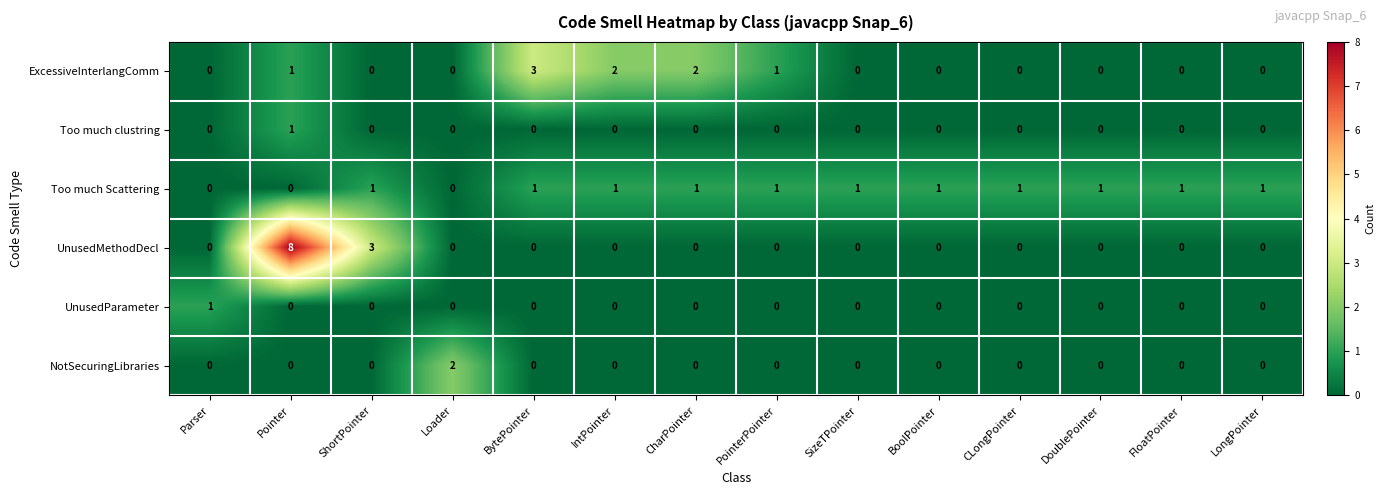

At which category does the chart reach its peak across all series?

Pointer